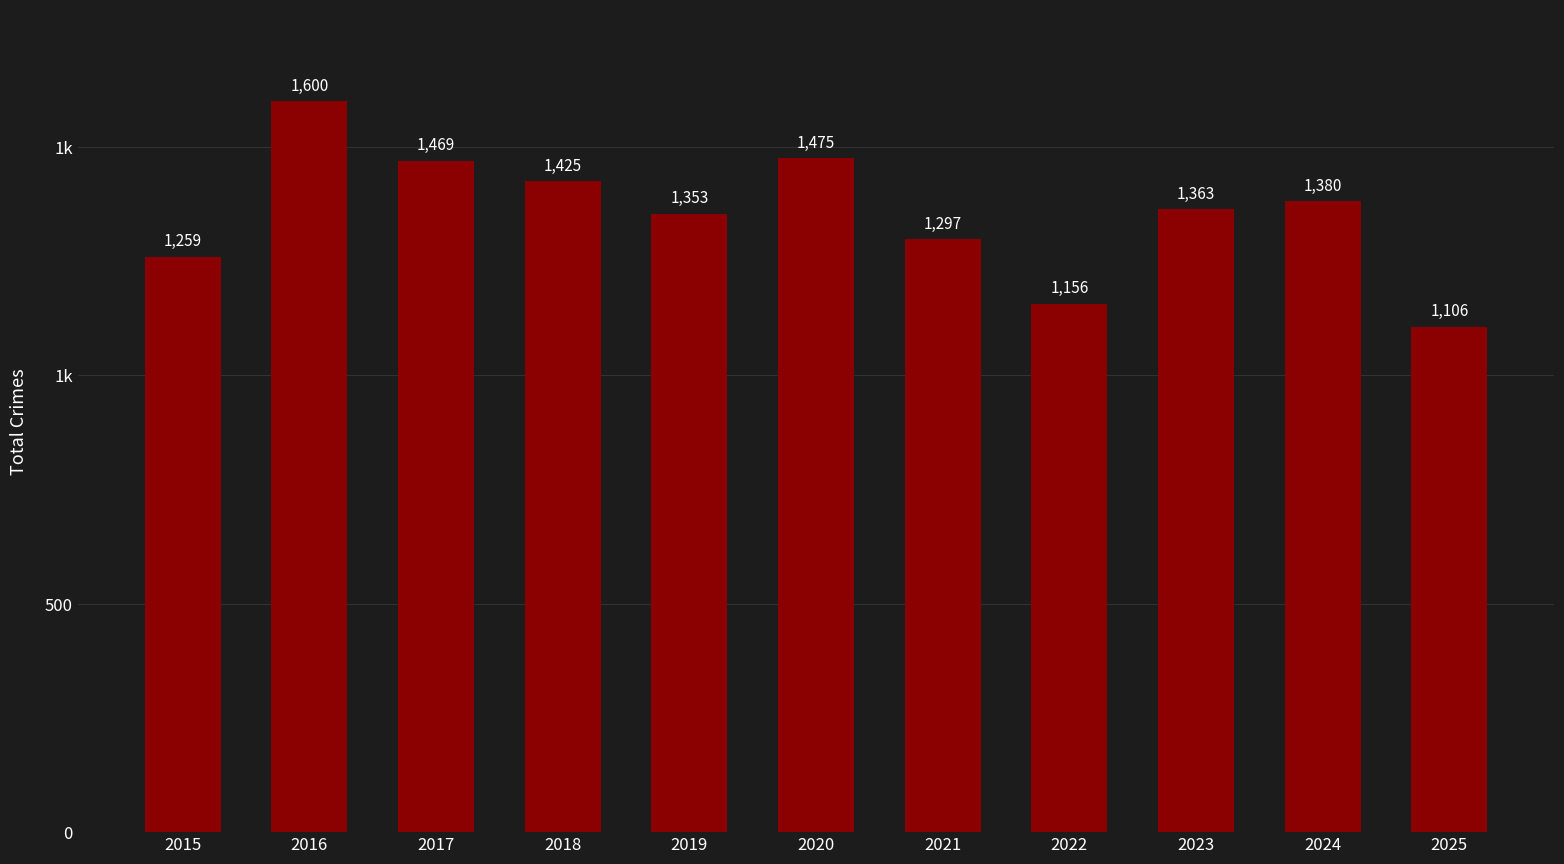

Reading left to right, what are all the values shown in this chart?

2015=1259	2016=1600	2017=1469	2018=1425	2019=1353	2020=1475	2021=1297	2022=1156	2023=1363	2024=1380	2025=1106